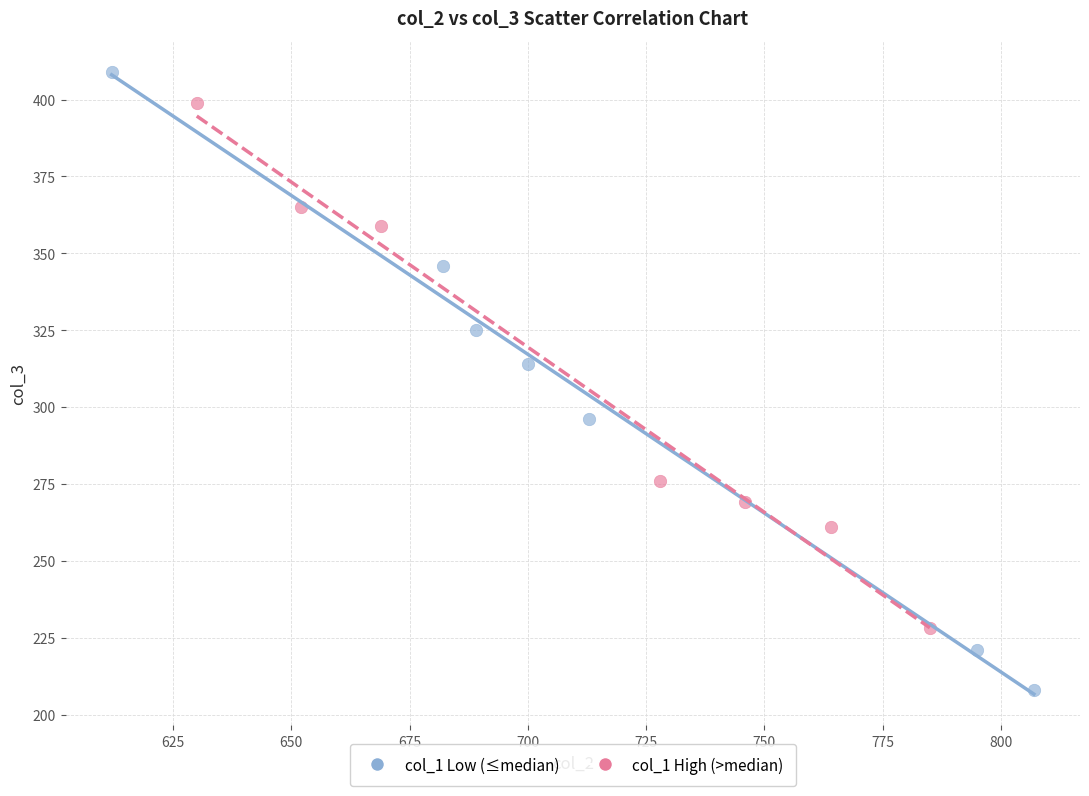

Which series contains the lowest Y value?

col_1 Low (≤median)